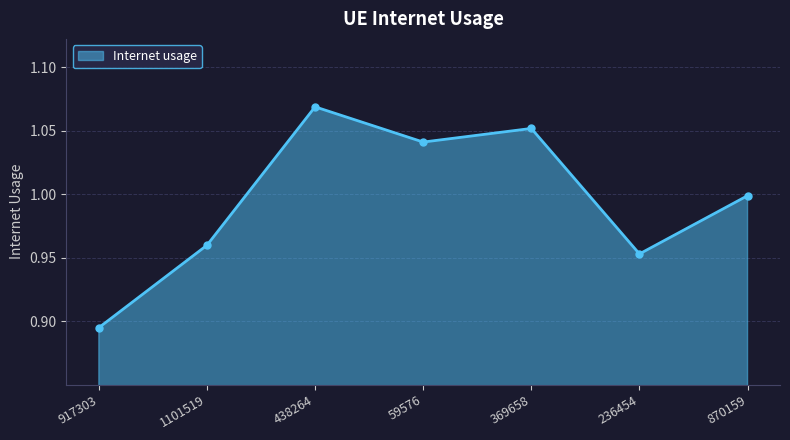

Which label corresponds to the smallest value in the chart?

917303